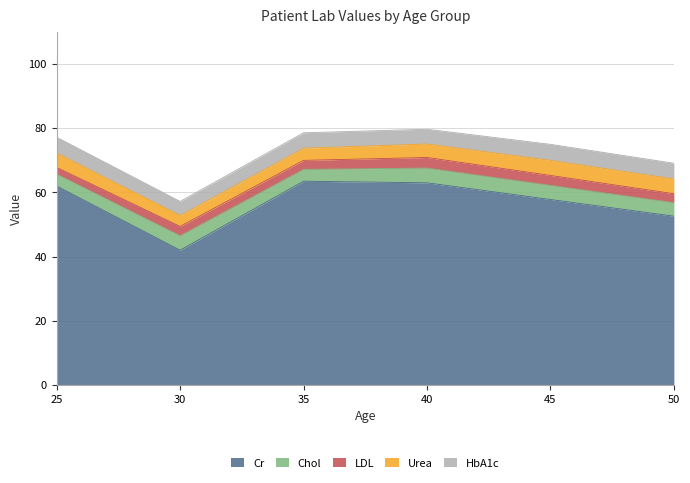

True or false: Cr and Urea cross at least once.

False